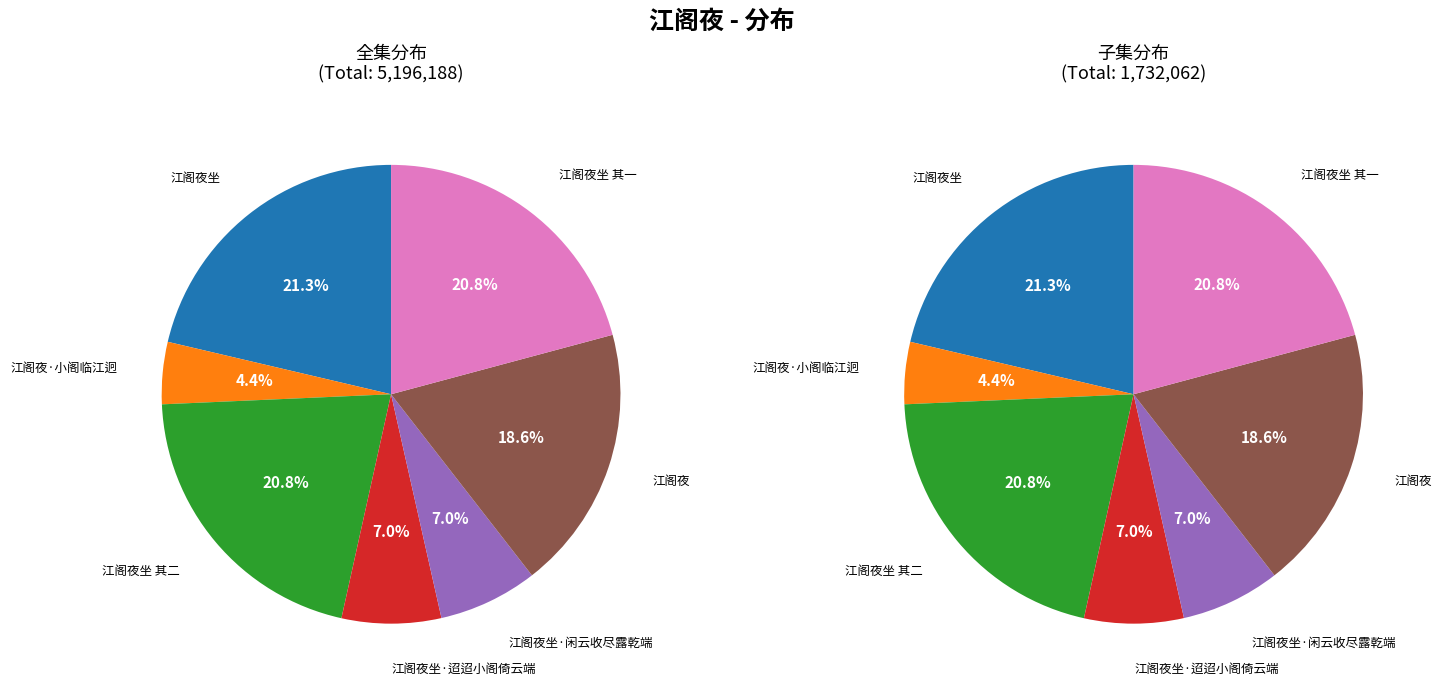

What percentage is the 江阁夜坐 其一 slice, to the nearest percent?

21%